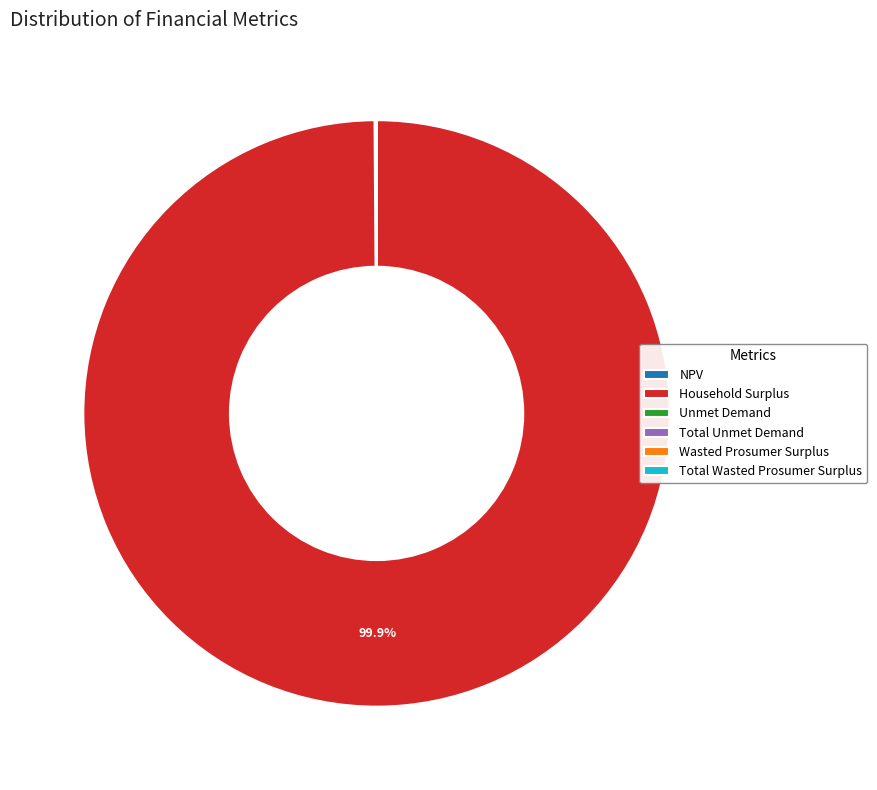

What is the majority slice?

Household Surplus